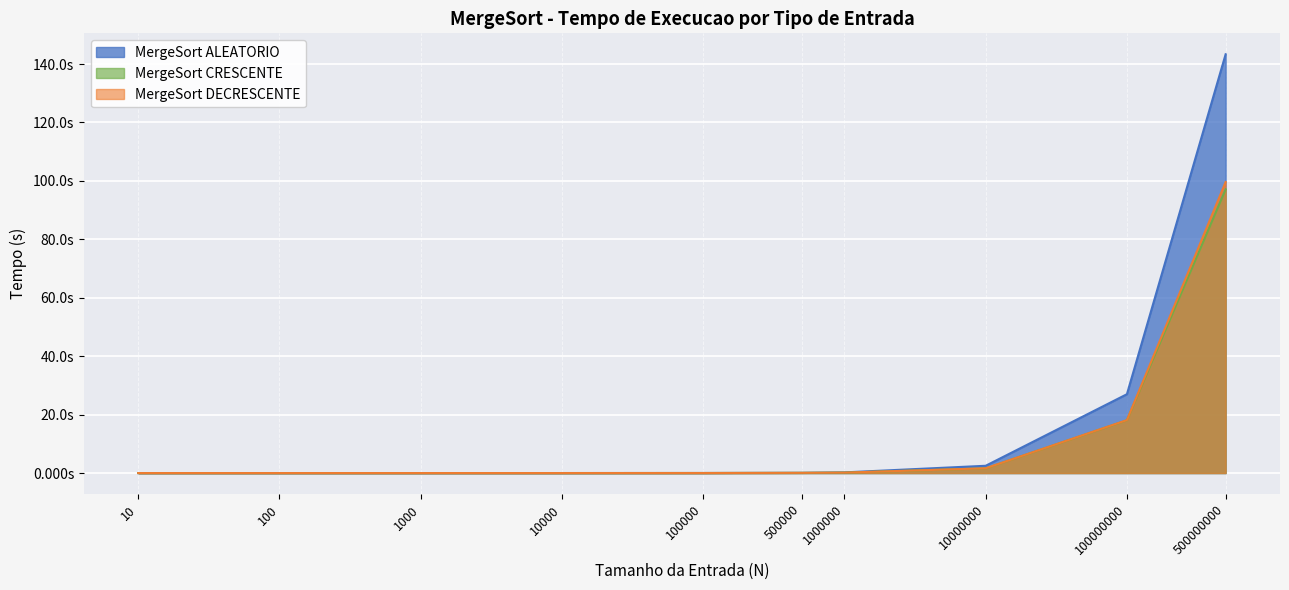

Reading left to right, extract all data points from this chart.

MergeSort ALEATORIO: 10=0.0	100=0.0	1000=0.0	10000=0.0	100000=0.0	500000=0.1	1000000=0.2	10000000=2.5	100000000=27.0	500000000=143.3
MergeSort CRESCENTE: 10=0.0	100=0.0	1000=0.0	10000=0.0	100000=0.0	500000=0.1	1000000=0.1	10000000=1.6	100000000=18.1	500000000=97.1
MergeSort DECRESCENTE: 10=0.0	100=0.0	1000=0.0	10000=0.0	100000=0.0	500000=0.1	1000000=0.1	10000000=1.6	100000000=18.1	500000000=99.6